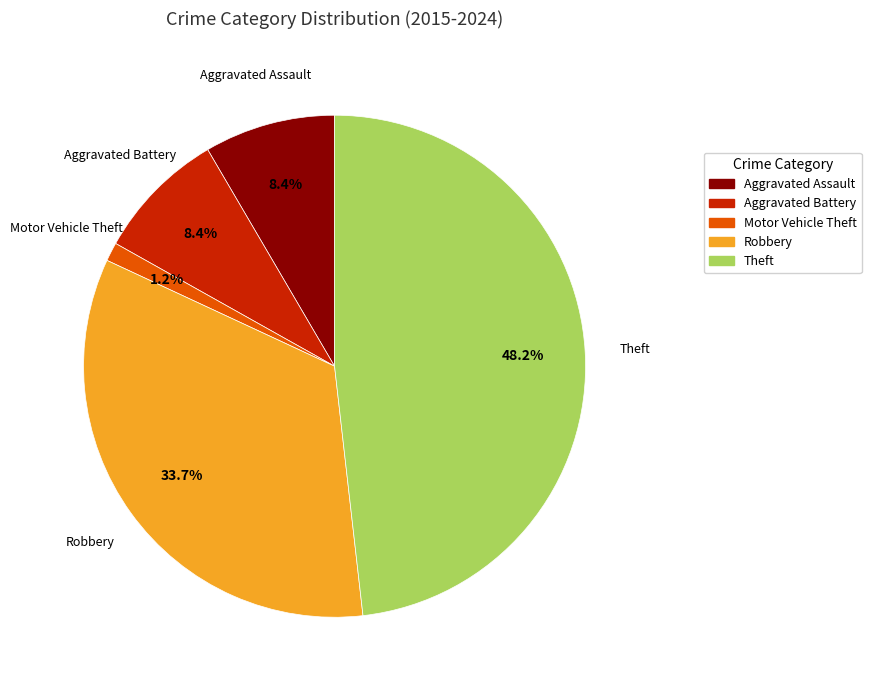

Count the number of slices in the pie.

5